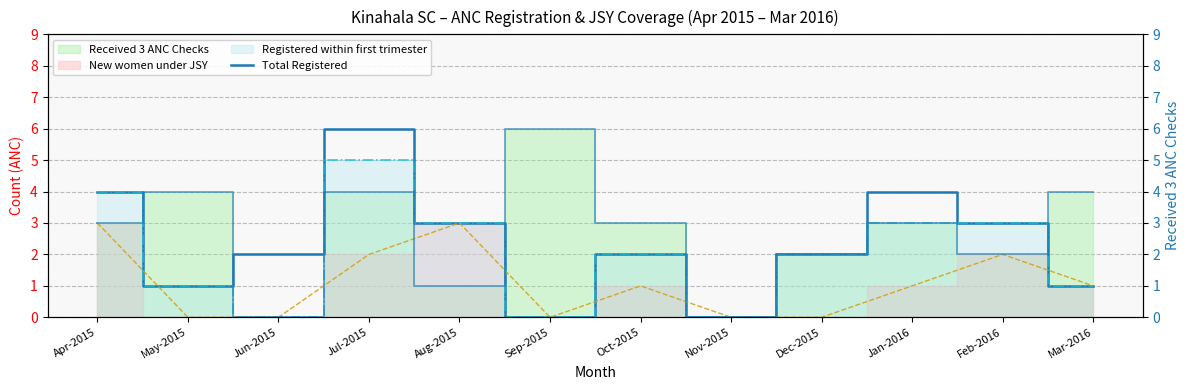

What is the difference between the maximum and minimum values in the Received 3 ANC (right) series?

6